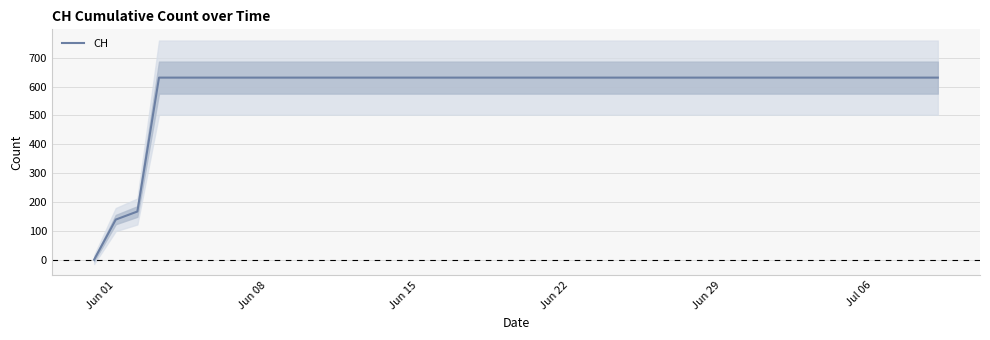

What is the maximum value for CH?

631